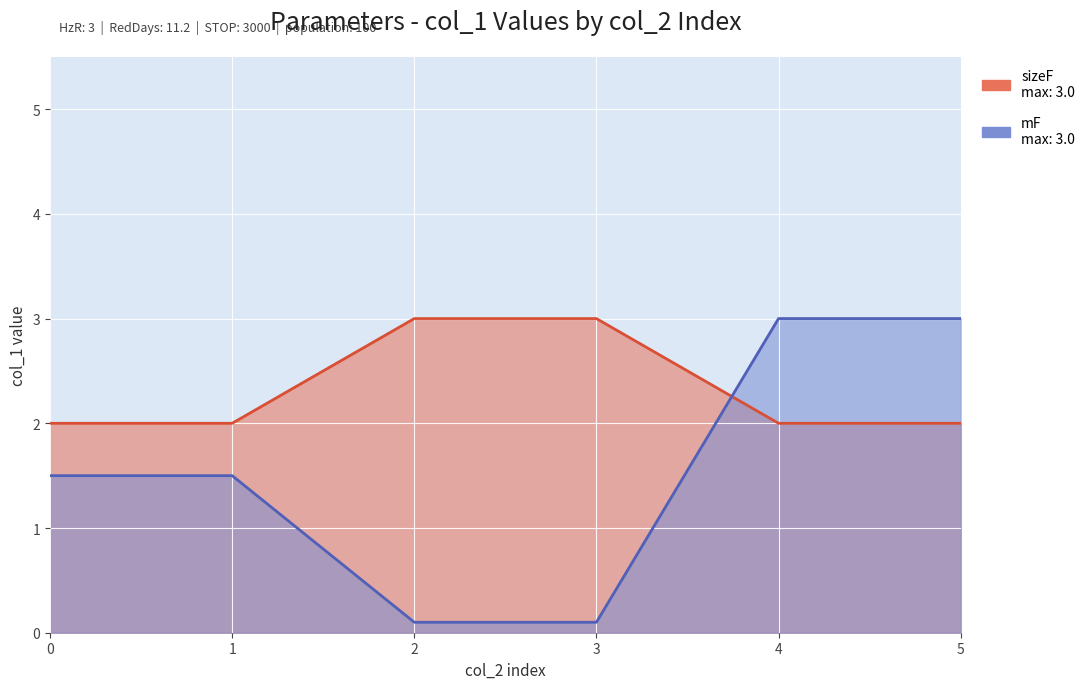

Is it true that the value at 4 is 1.2?

False